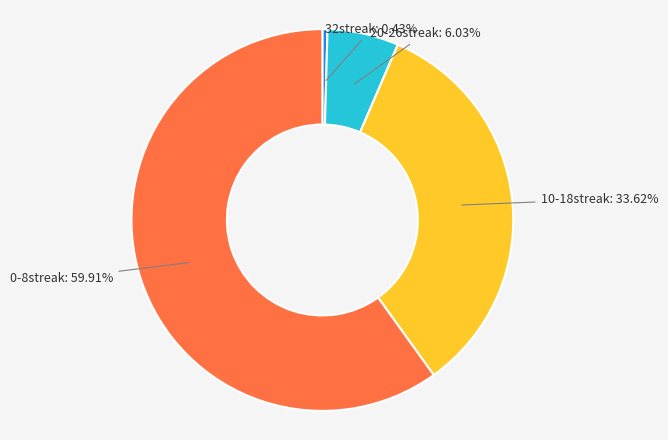

Which category has the smallest portion of the pie?

32streak: 0.43%